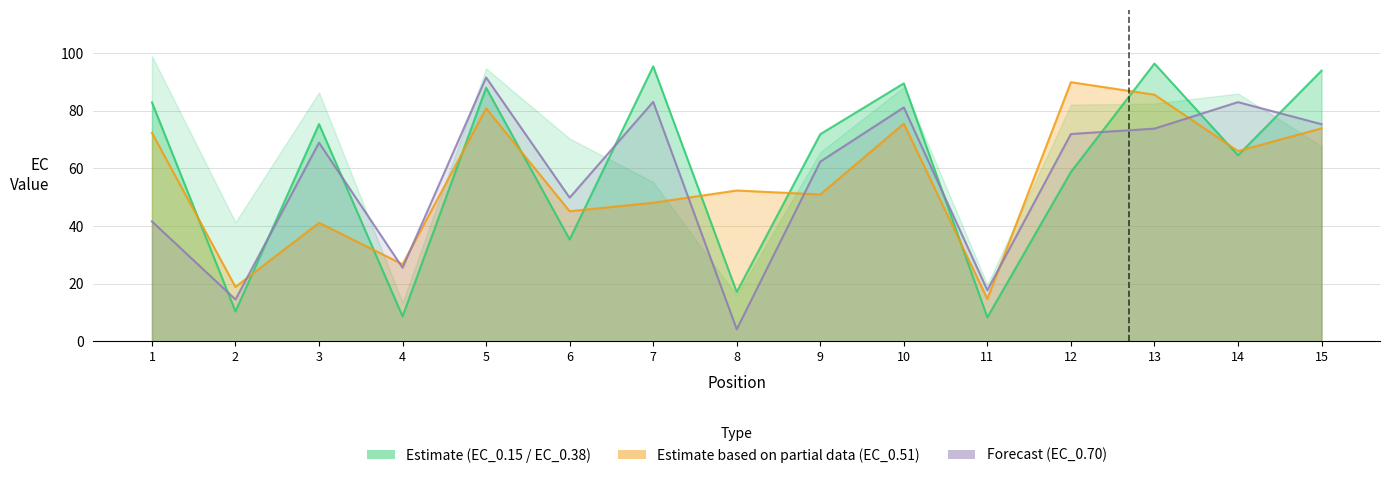

How many lines are shown in the chart?

3